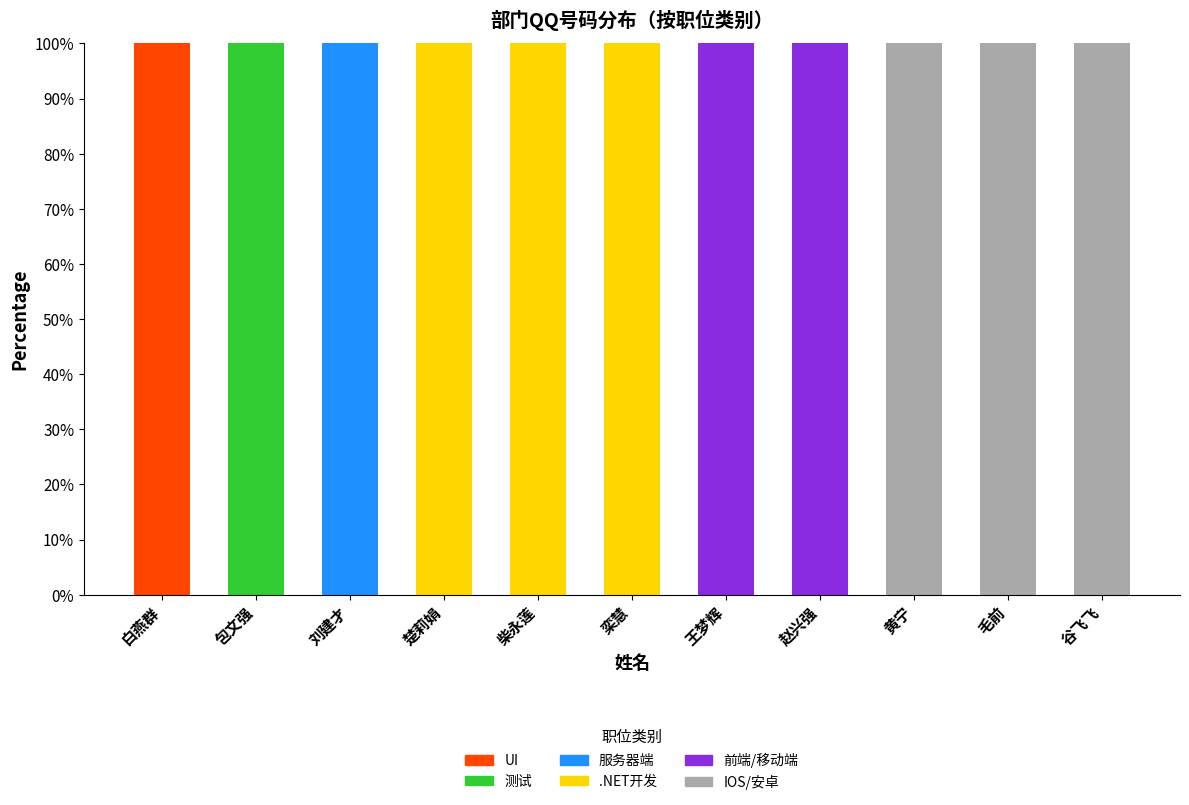

At which label does UI reach its peak?

白燕群